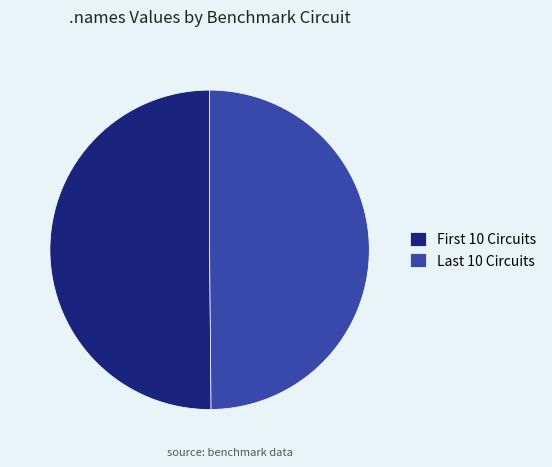

Is there any slice that represents more than half of the pie?

No